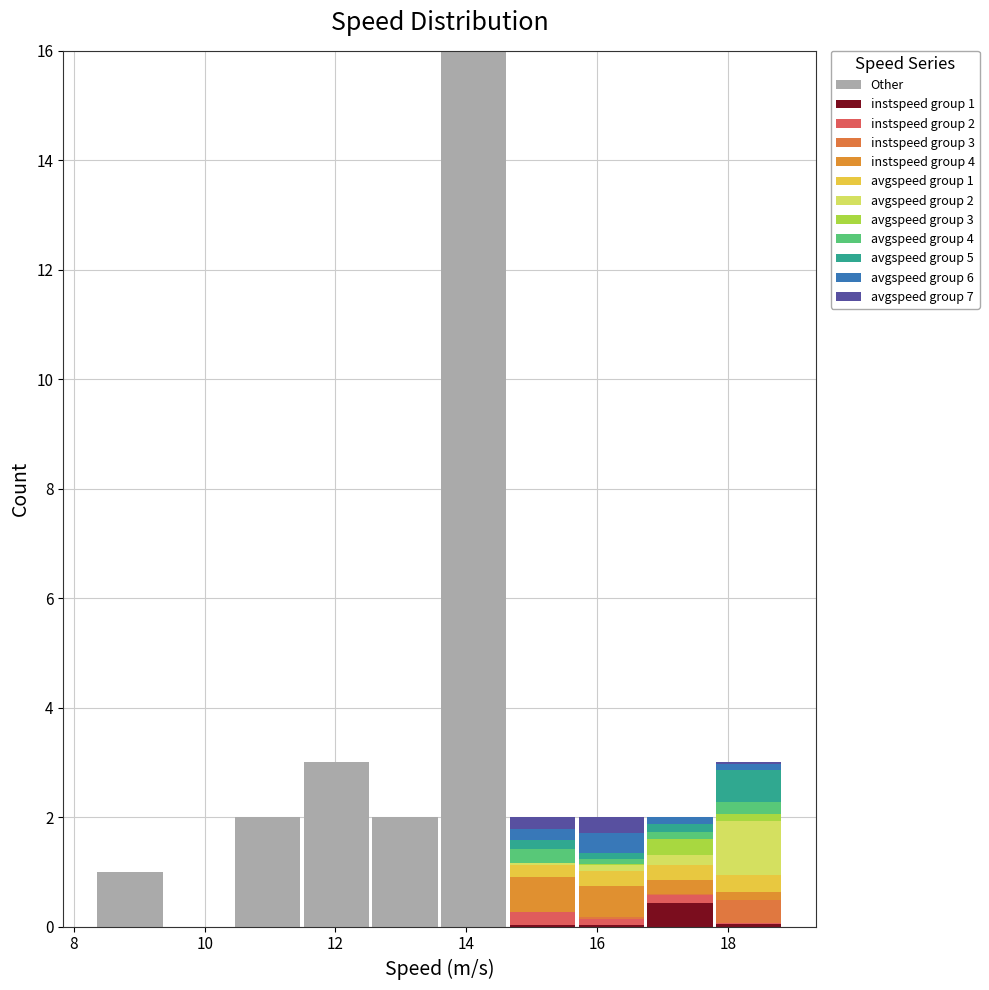

Which range on the x-axis has the tallest stacked bar (by total height)?

13.6 to 14.6